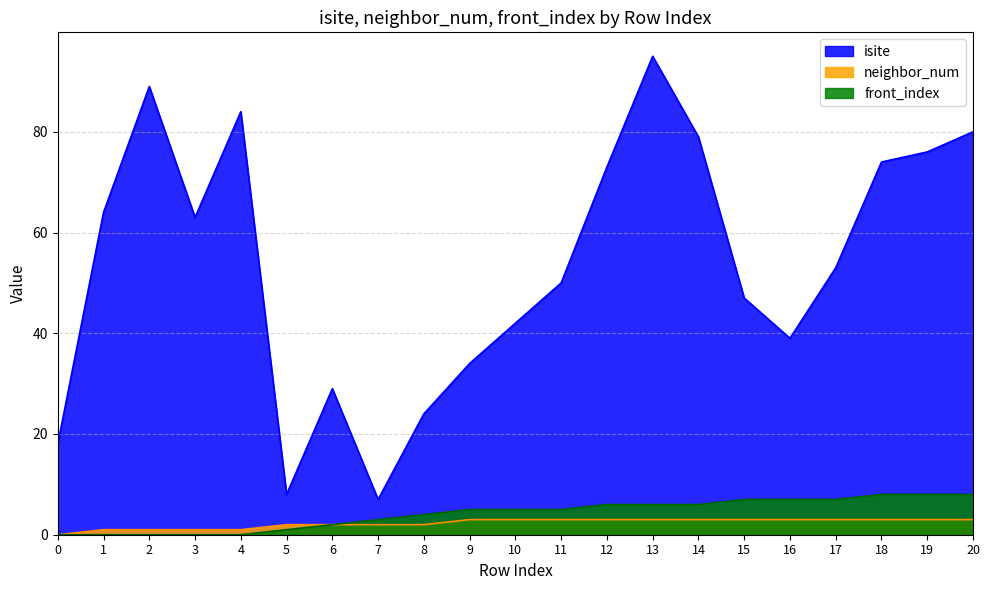

Where is neighbor_num nearest to the value 1?

1